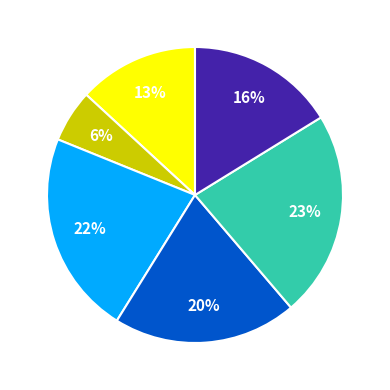

How many slices are in this pie chart?

6